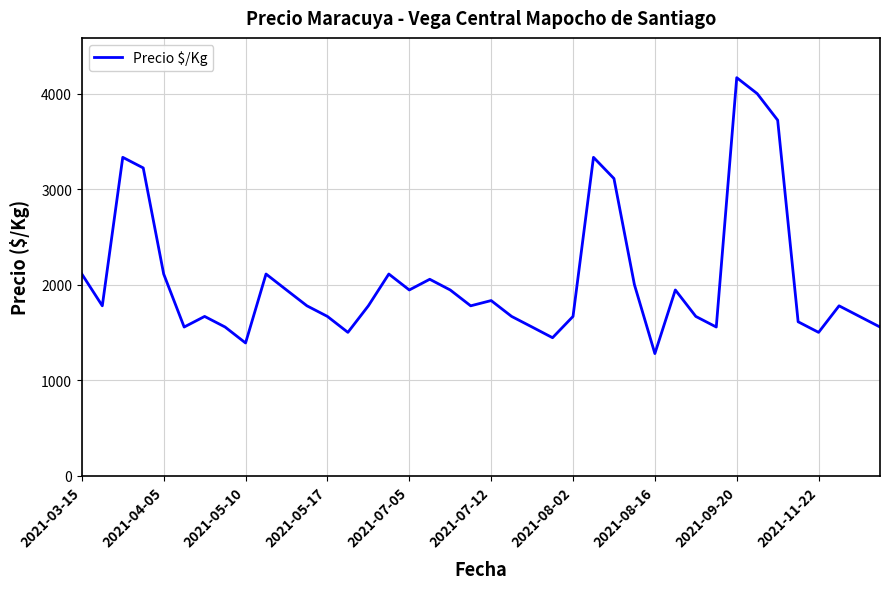

What is the smallest value displayed?

1278